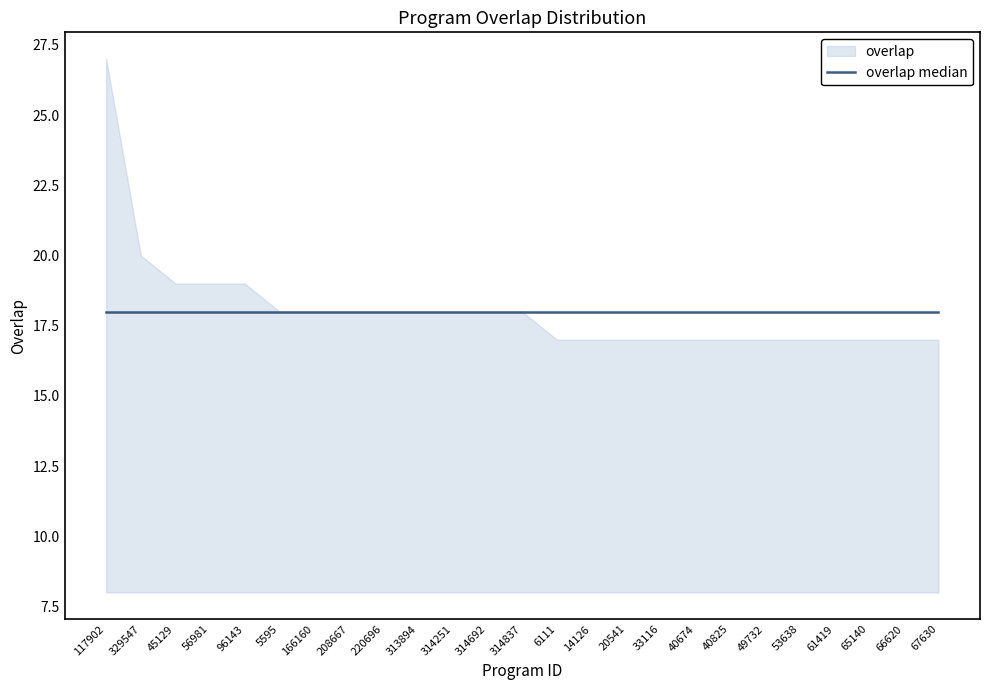

True or false: the data has more than 2 interior local peaks.

False